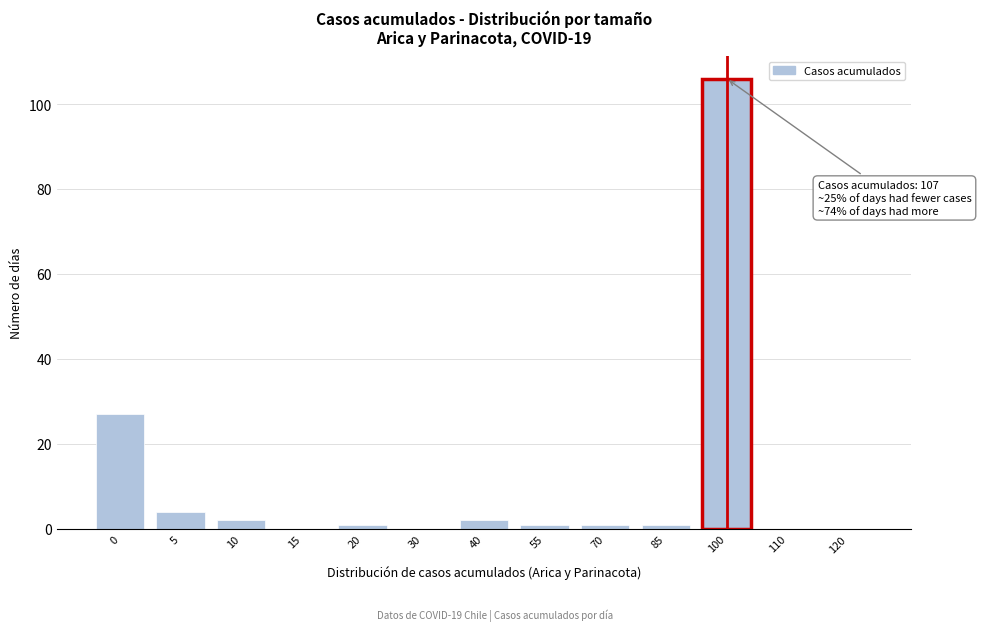

Reading right to left, list all the values displayed in this chart.

120=0	110=0	100=106	85=1	70=1	55=1	40=2	30=0	20=1	15=0	10=2	5=4	0=27